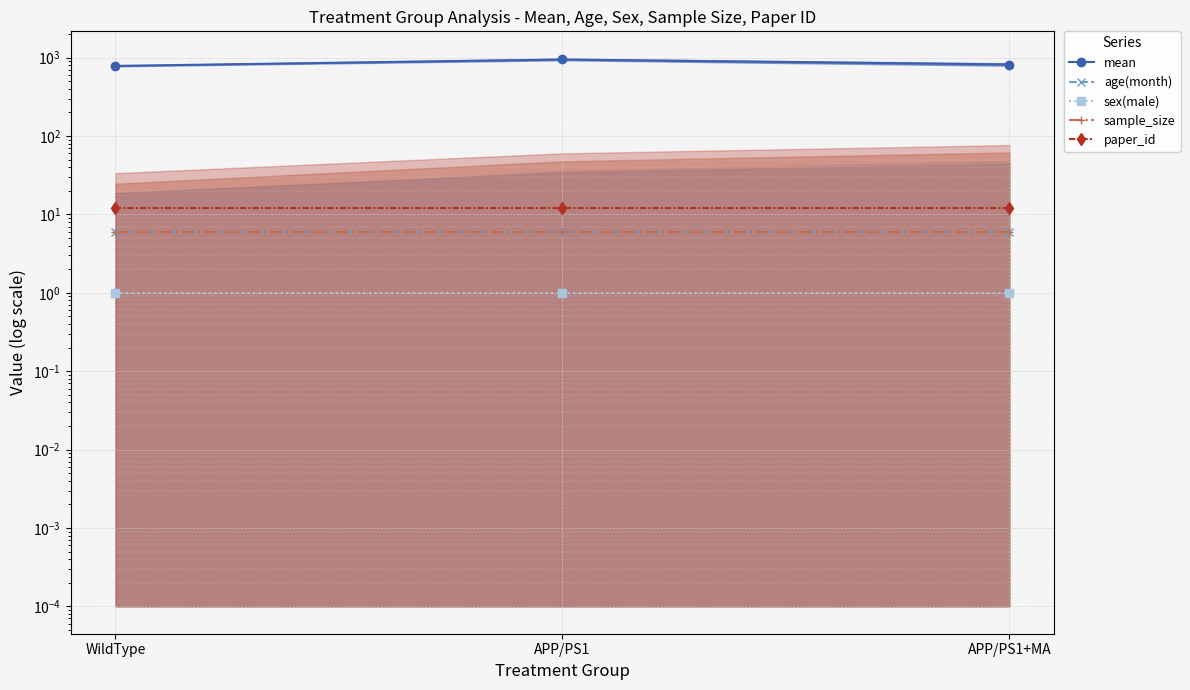

What is the difference between the highest and lowest values at APP/PS1?

944.8